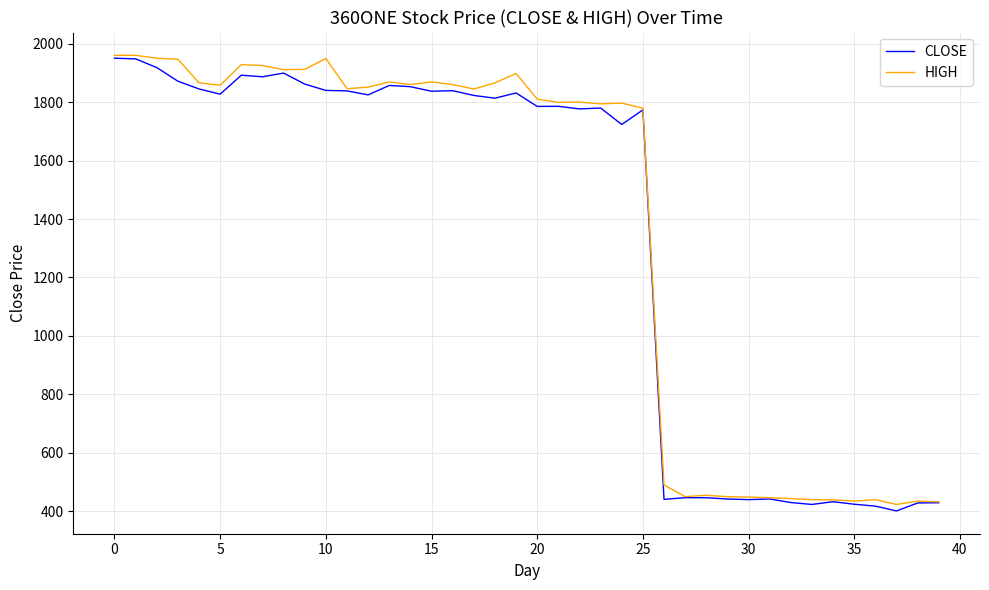

What is the highest value of the CLOSE series?

1950.1